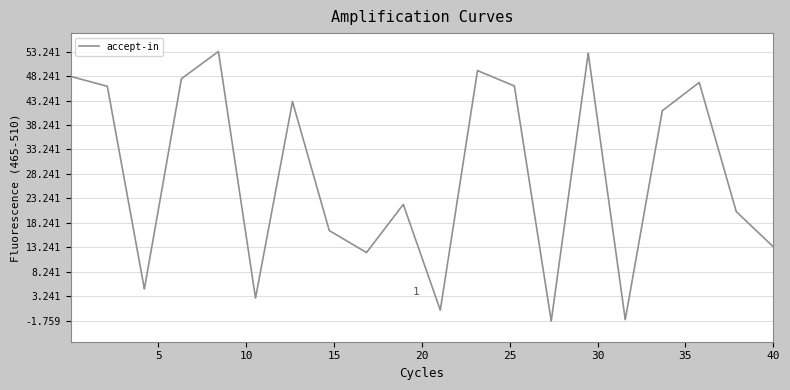

What is the greatest value displayed?

53.2